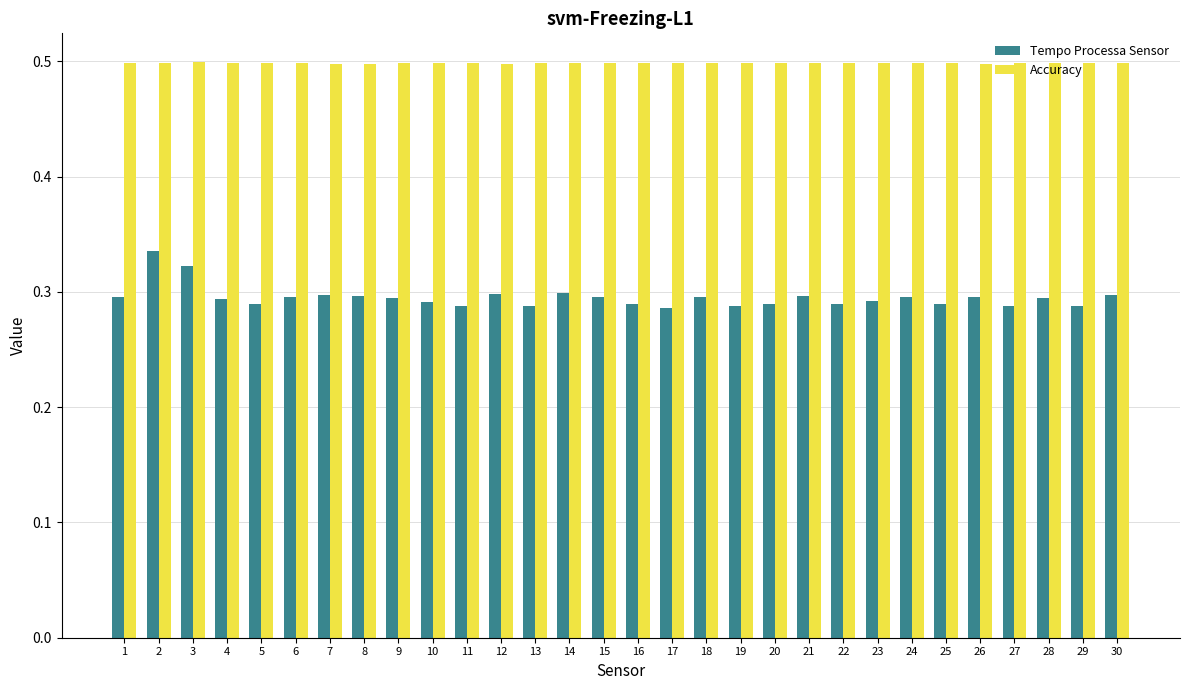

At which category is the sum across all series the highest?

2